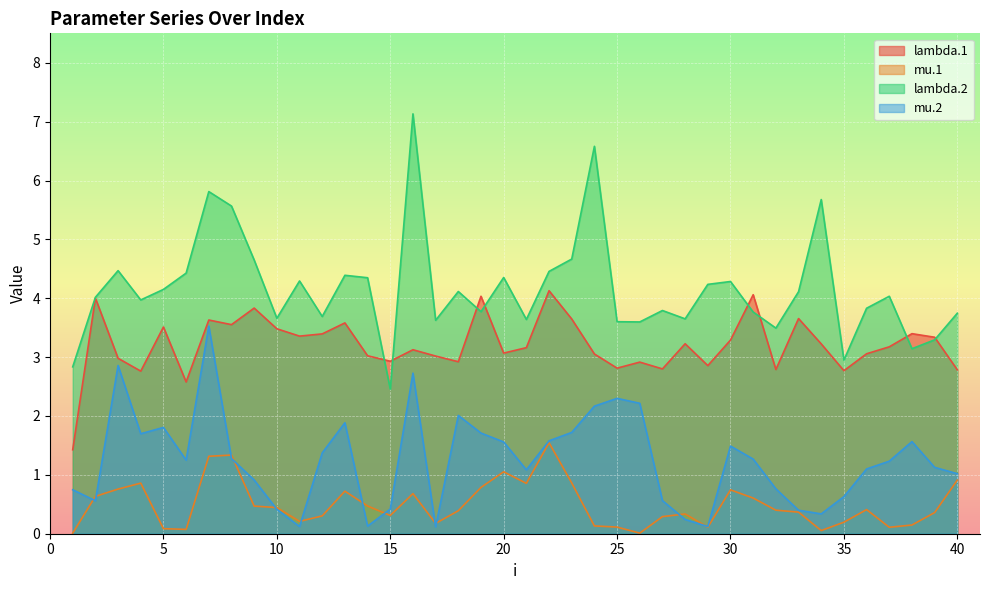

What is the minimum value for lambda.2?

2.5